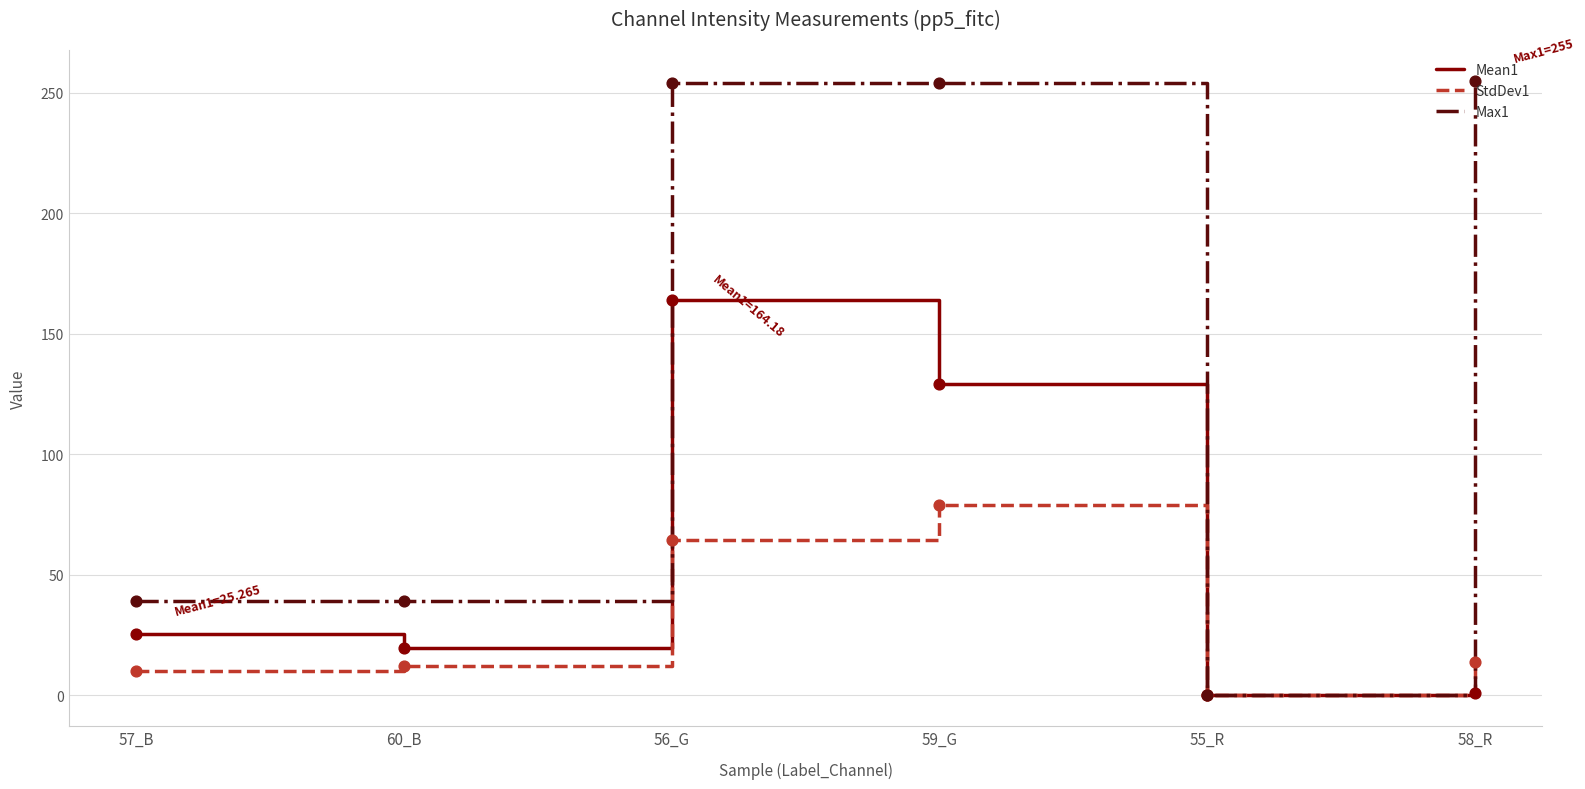

Is the value of Max1 at 57_B greater than the value of Mean1 at 55_R?

Yes